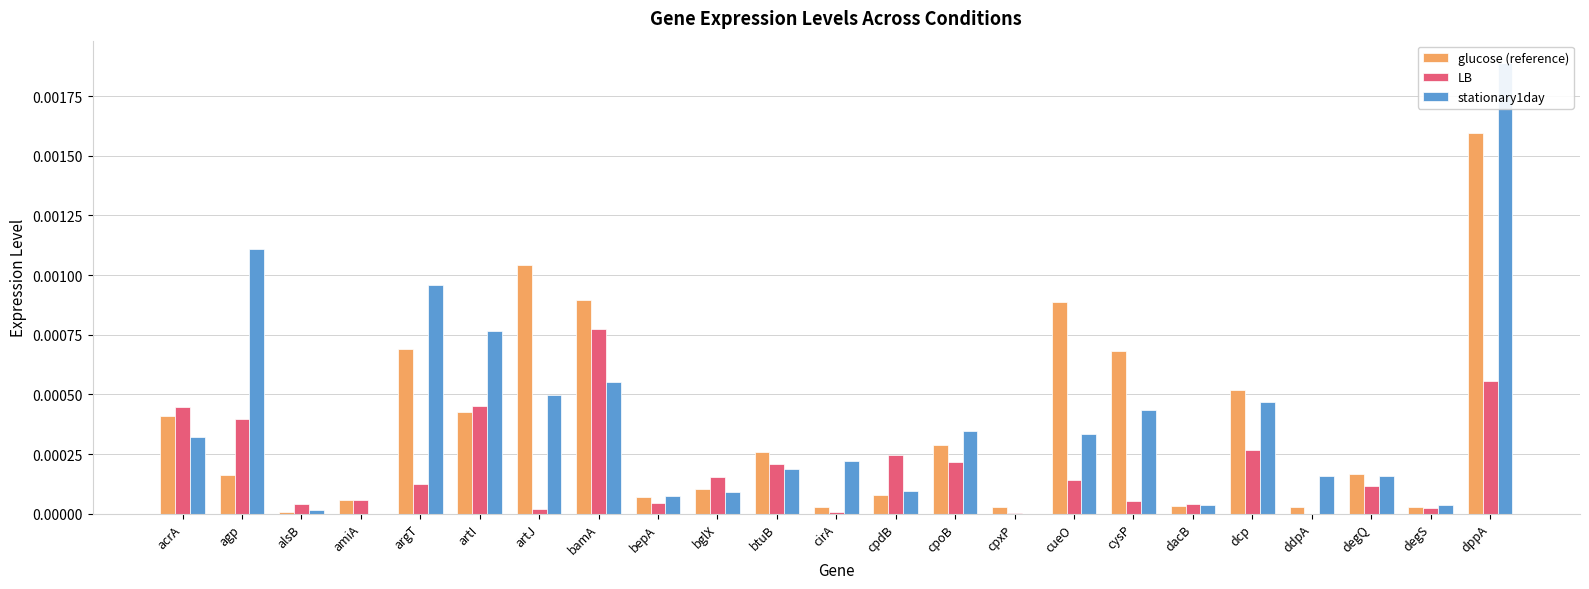

At degS, list the series in order from largest to smallest.

stationary1day, glucose (reference), LB